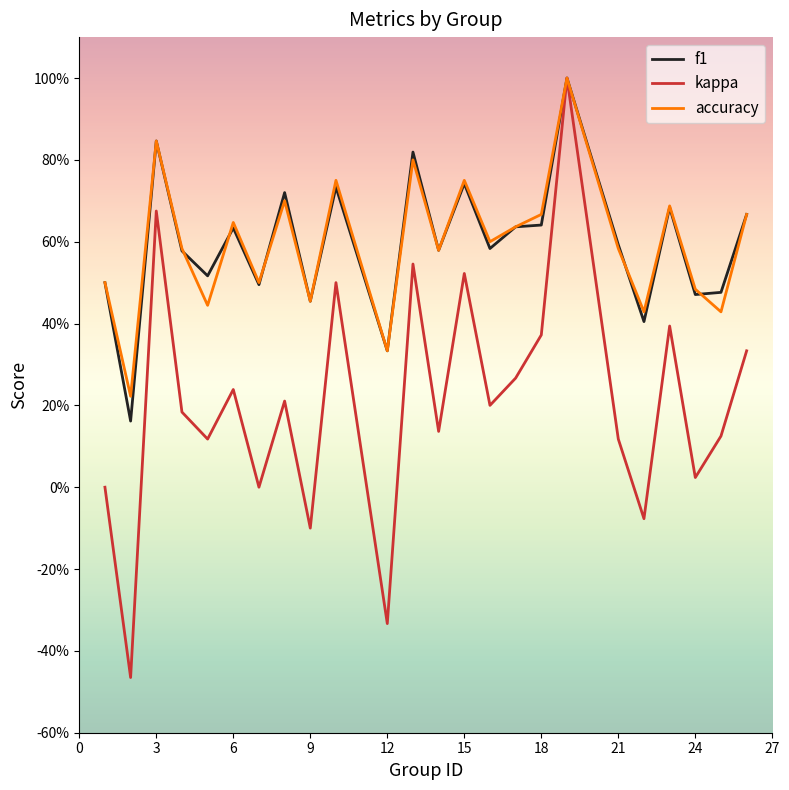

What are all the series names shown in the legend?

f1, kappa, accuracy